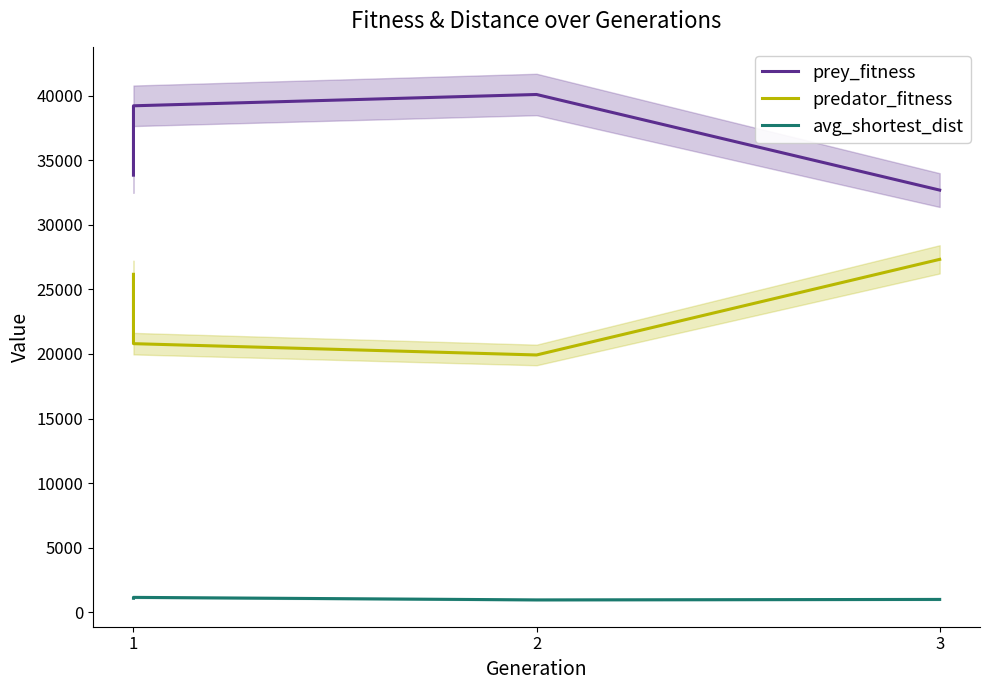

What is the average value of the avg_shortest_dist series?

1054.1